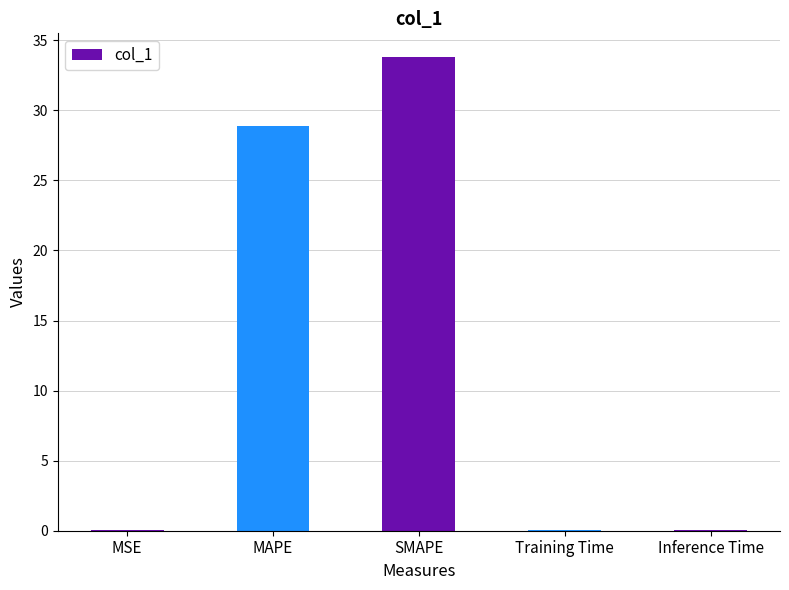

What is the approximate value at Training Time?

0.1